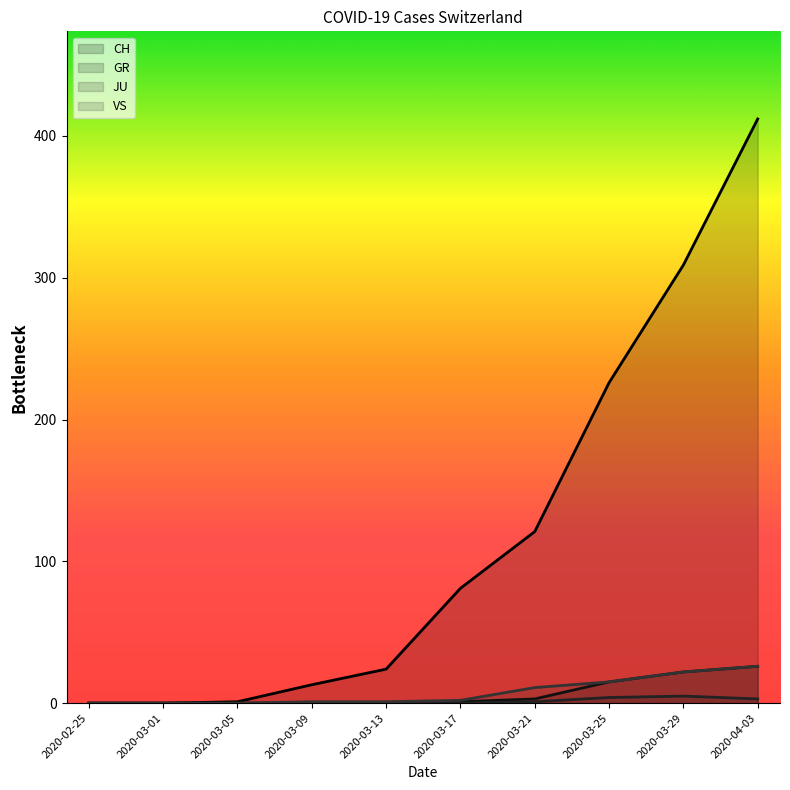

True or false: VS has more than 2 points higher than both neighbors.

False